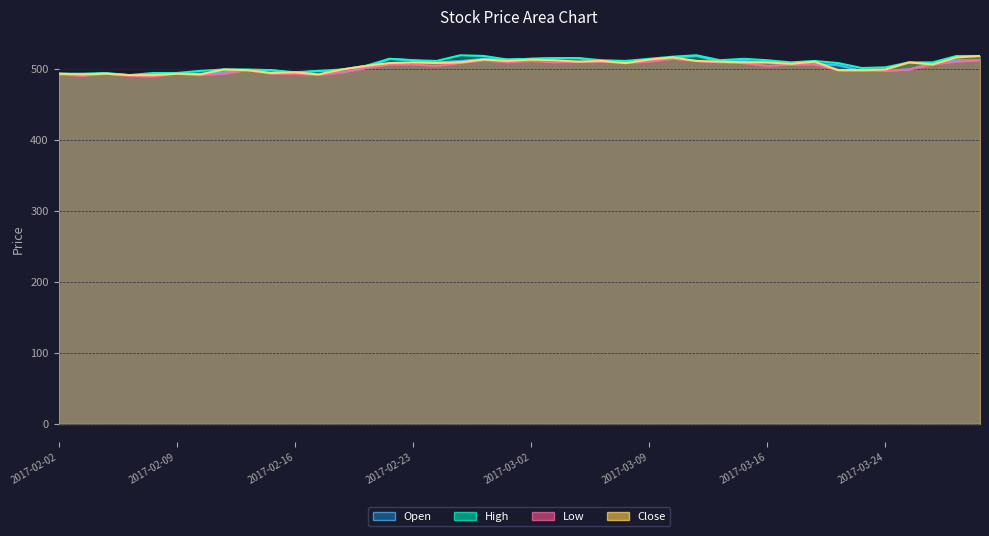

What is the highest value of the Close series?

519